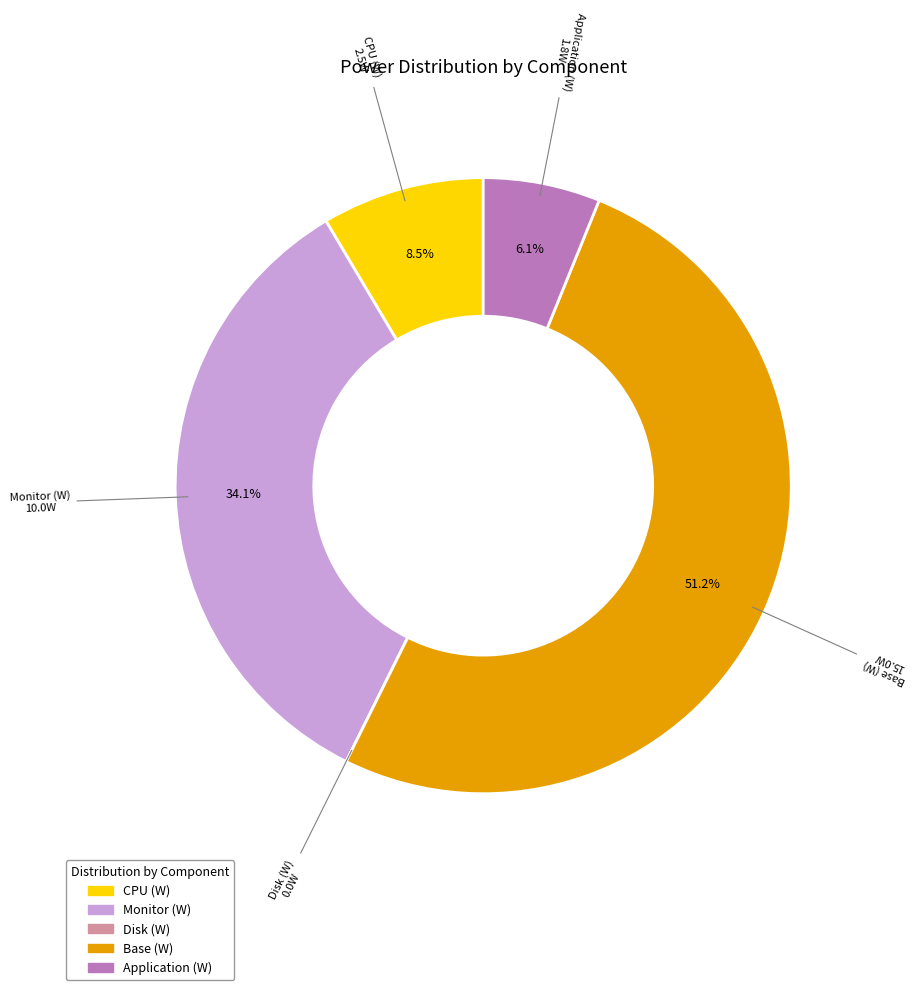

Combined, do CPU (W) and Application (W) account for over 50%?

No